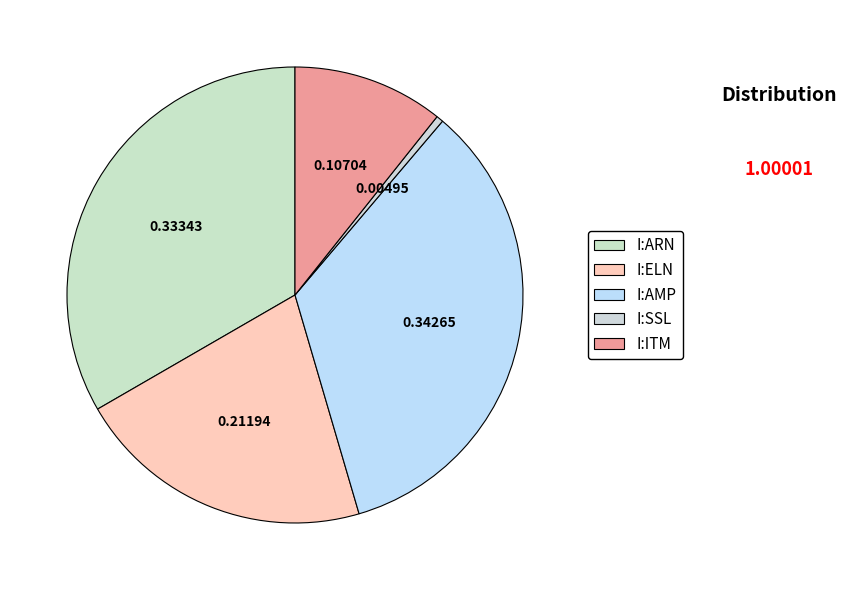

How many segments does this pie chart have?

5